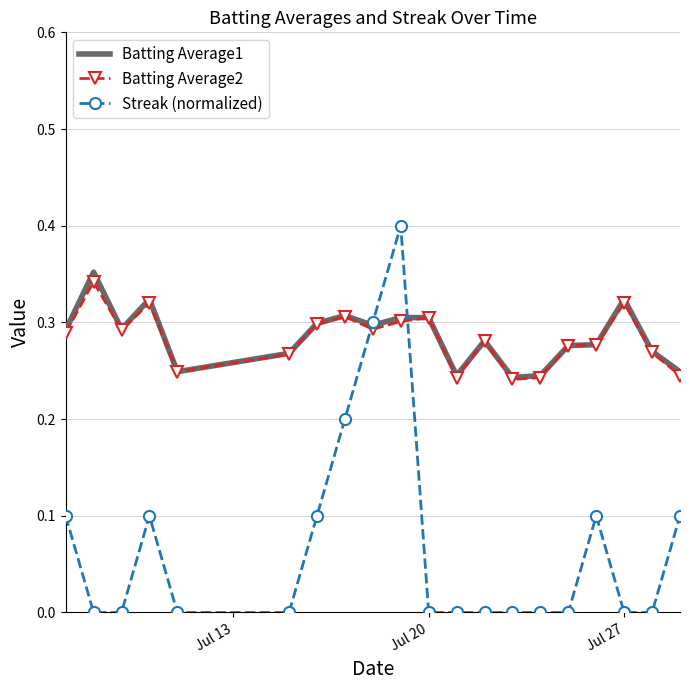

Which series has the widest spread of values?

Streak (normalized)